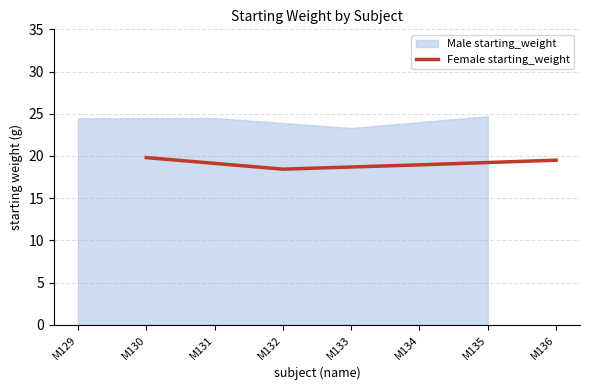

True or false: Female starting_weight has a value of 18.9 at M134.

True